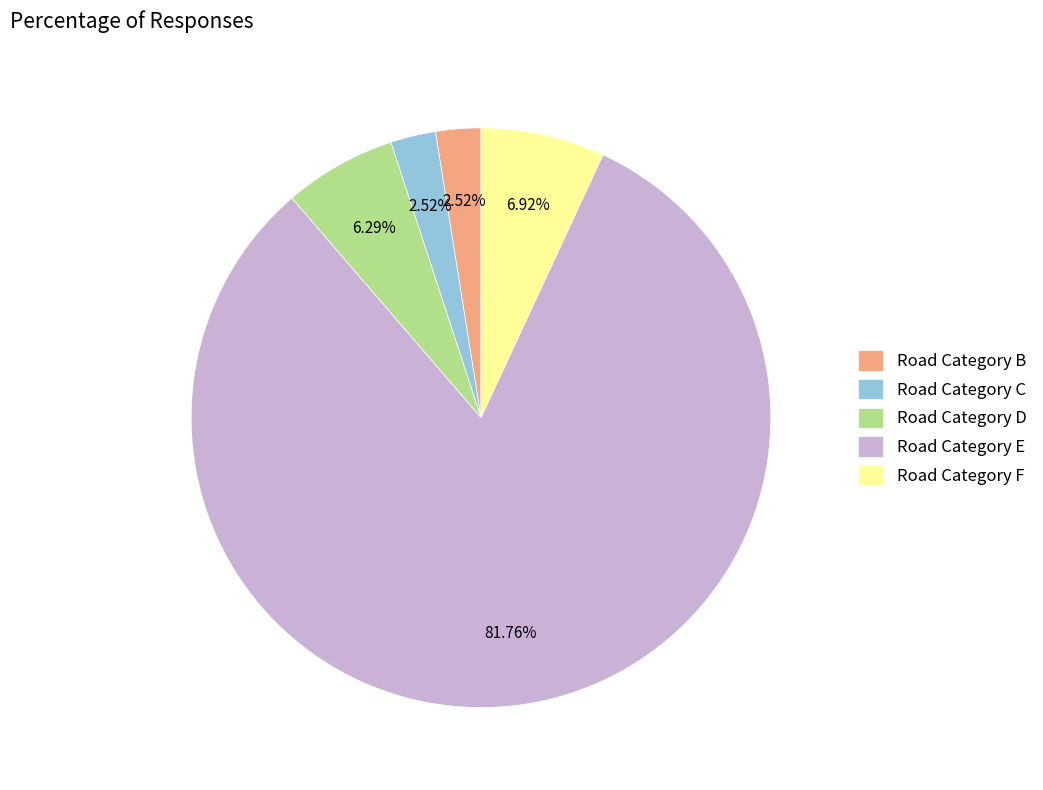

What is the largest slice in the pie chart?

Road Category E